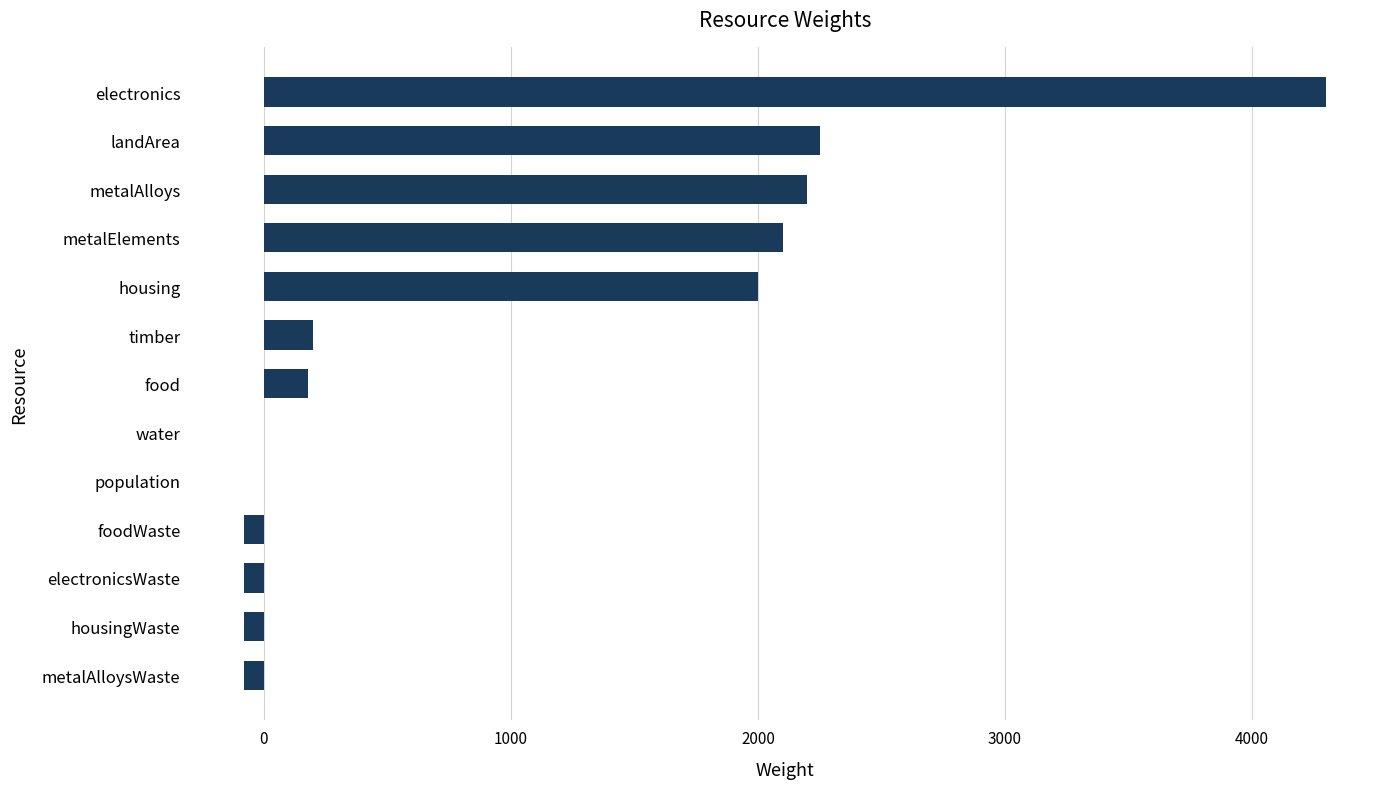

What is the sum of all values?

12915.0